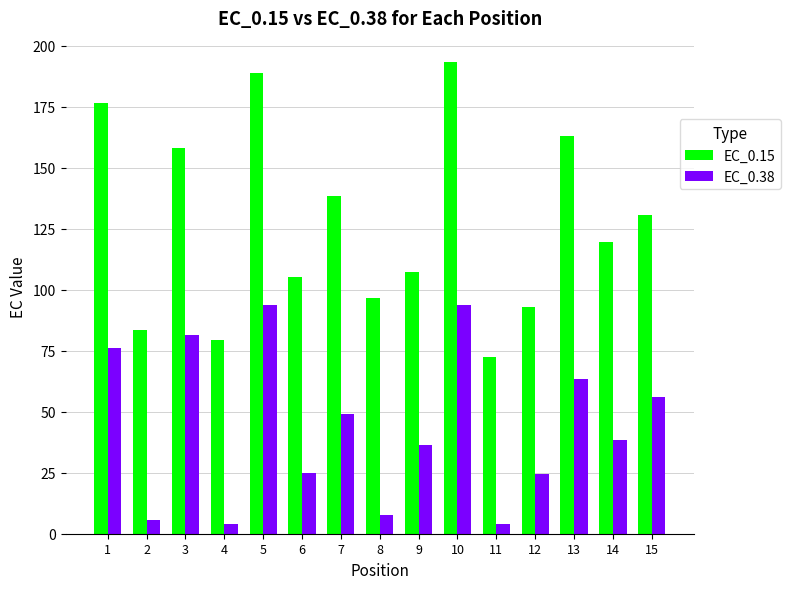

How many bars are there in total?

30